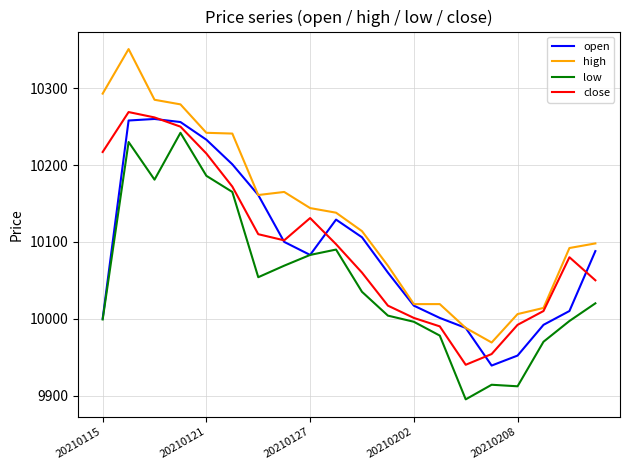

Which series has the largest range (max minus min)?

high